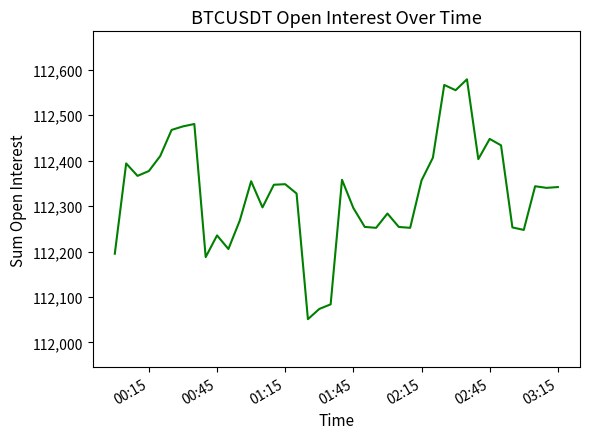

What is the smallest value displayed?

112051.2